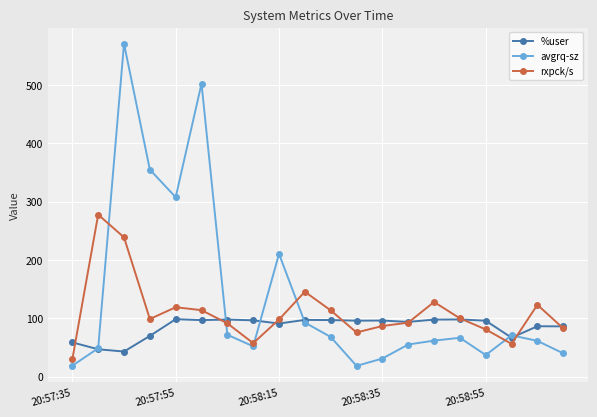

What is the smallest value displayed?

18.5